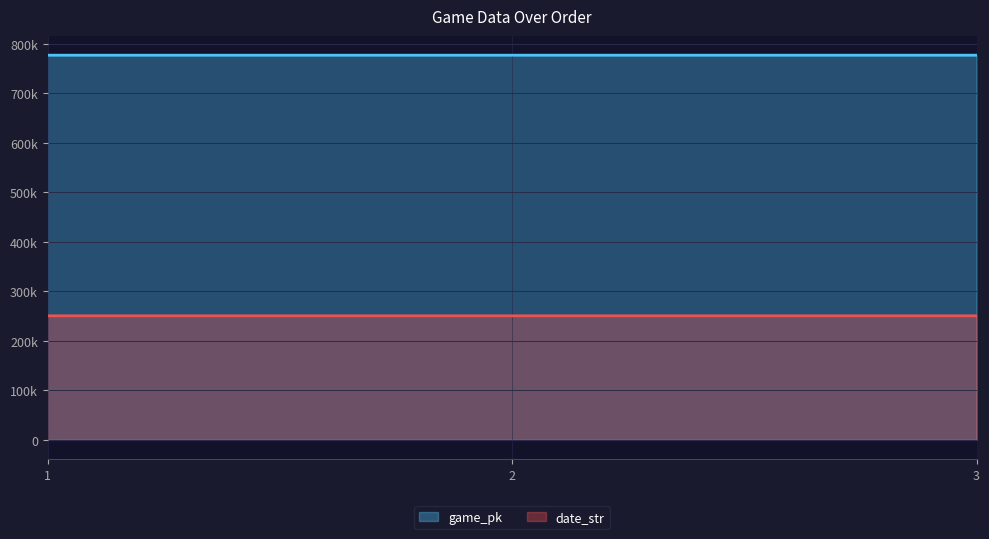

What is the difference between the second highest and minimum values in the date_str series?

1